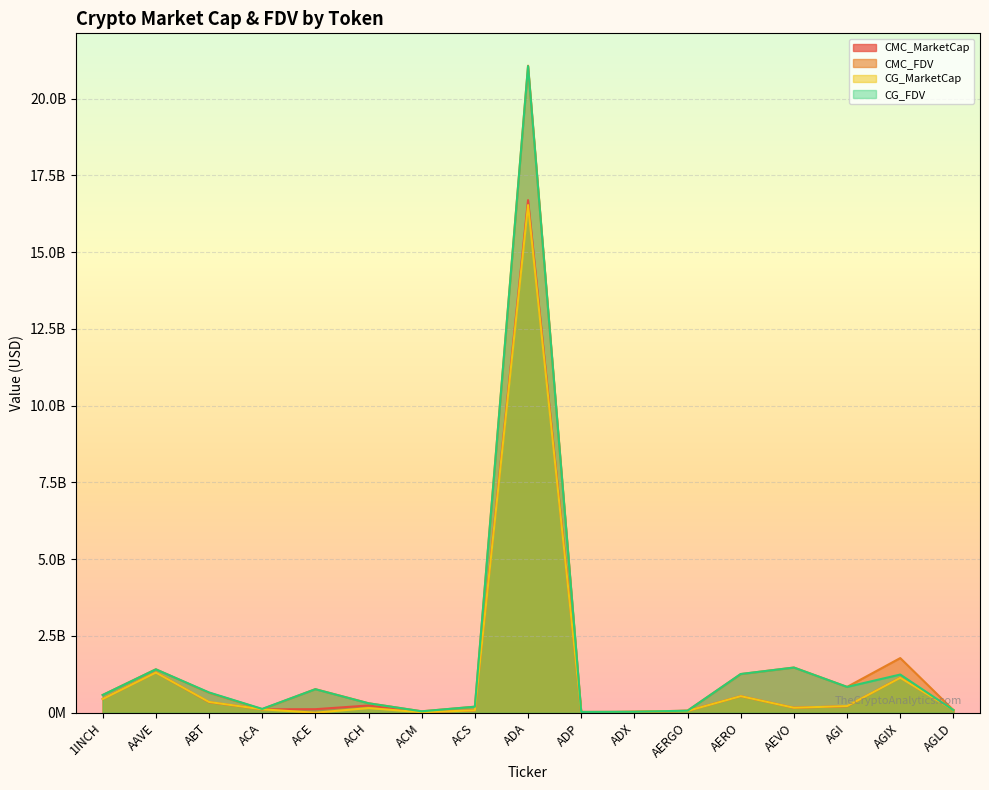

True or false: CG_MarketCap has a value of 1727774586.1 at AAVE.

False